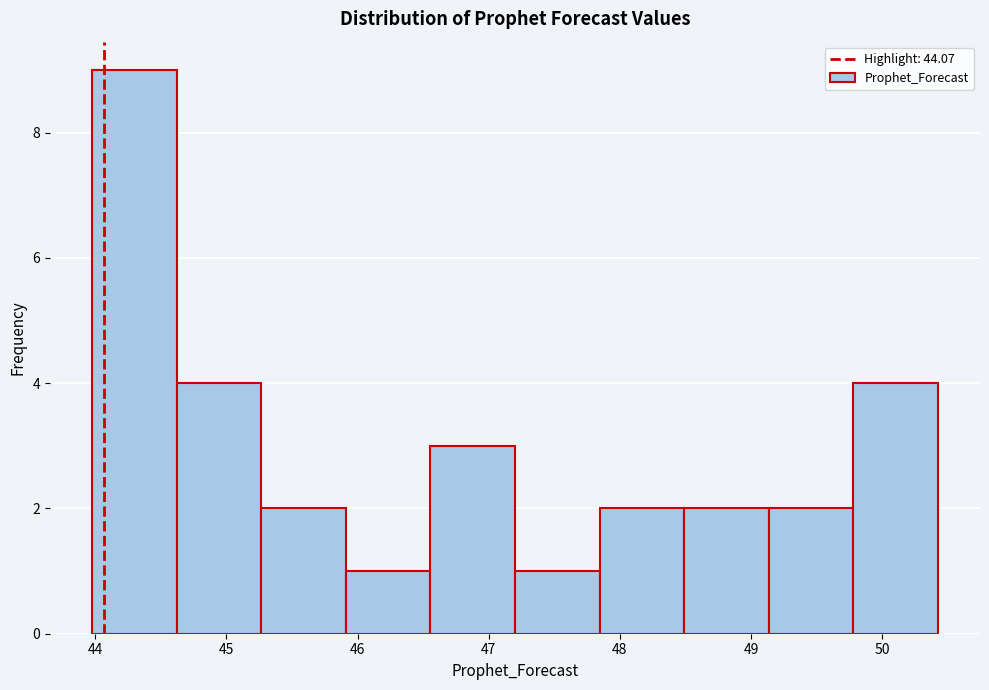

Reading left to right, list every bar in this chart as the range it spans on the x-axis followed by its height. Neither the bar edges nor the heights are printed on the chart, so give them approximately, as read against the axes.

44.0 to 44.6: 9
44.6 to 45.3: 4
45.3 to 45.9: 2
45.9 to 46.6: 1
46.6 to 47.2: 3
47.2 to 47.8: 1
47.8 to 48.5: 2
48.5 to 49.1: 2
49.1 to 49.8: 2
49.8 to 50.4: 4